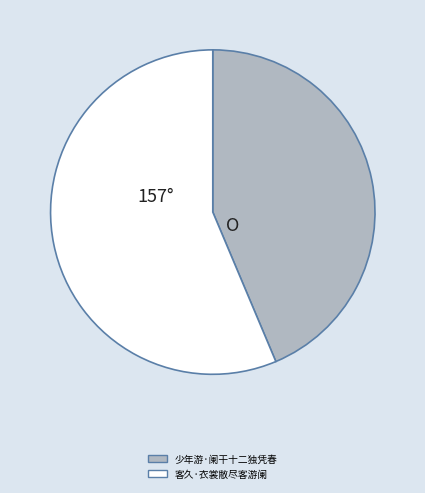

Rank the categories by value from highest to lowest.

客久·衣裳敝尽客游阑, 少年游·阑干十二独凭春